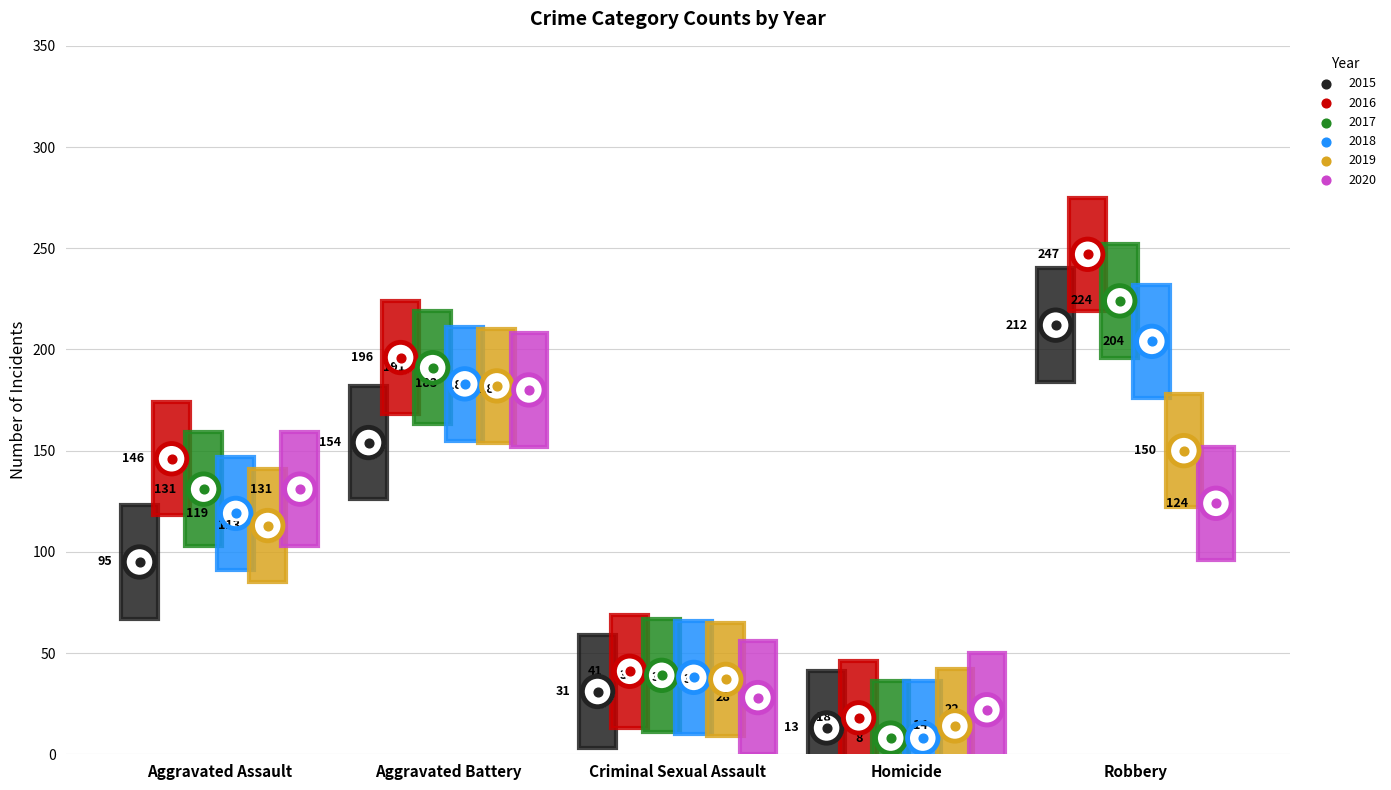

Which series reaches the maximum Y coordinate?

2016